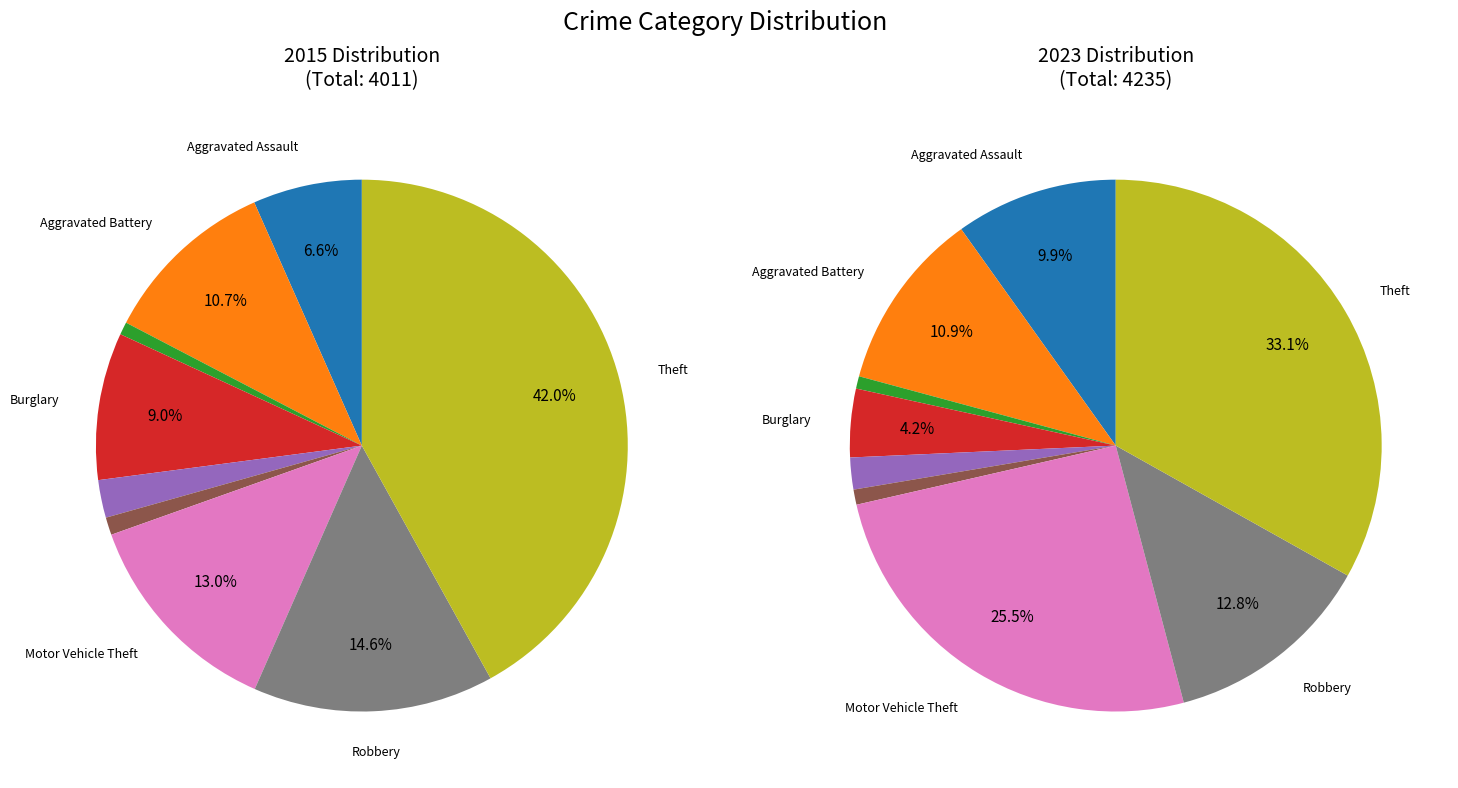

Rank the series by their average value, from lowest to highest.

values_2015, values_2023